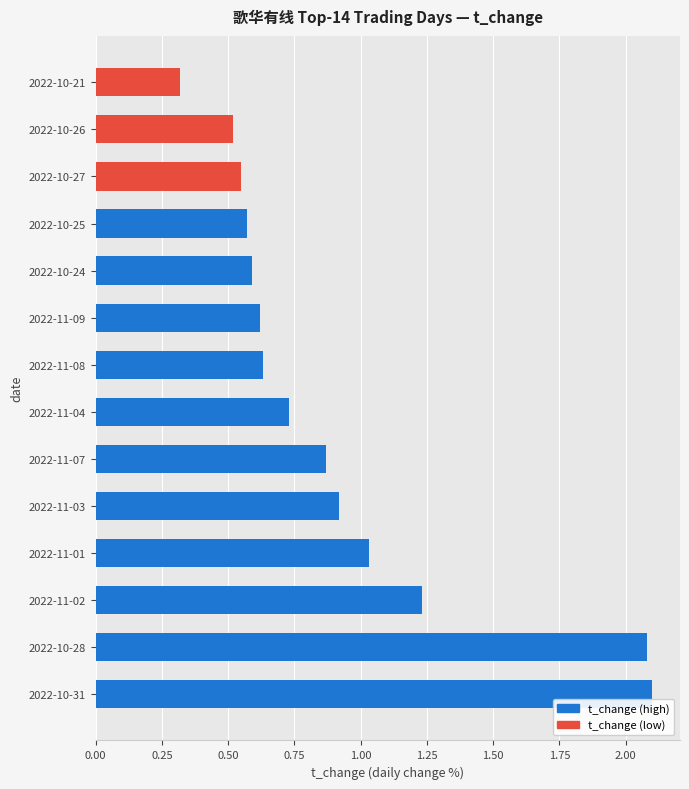

At which category does the chart reach its minimum across all series?

2022-10-21